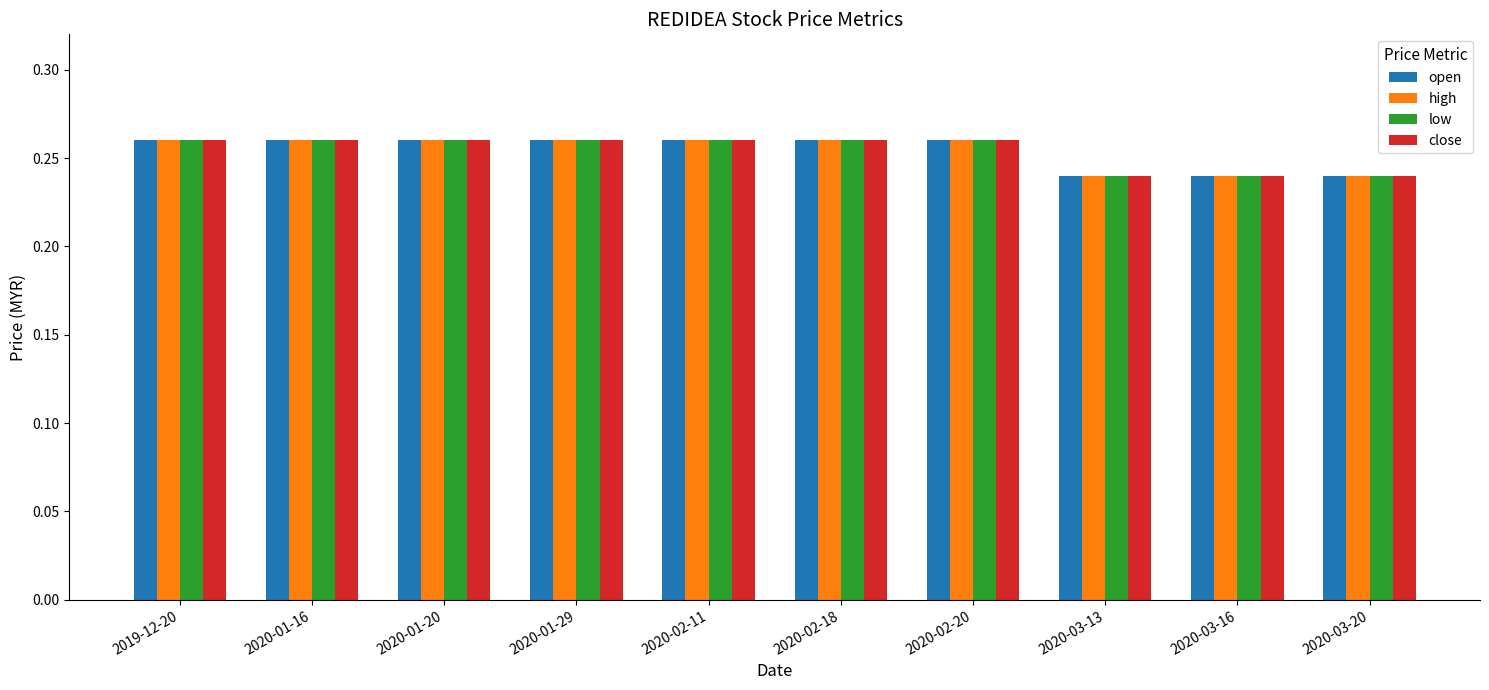

True or false: close has a value of 0.1 at 2020-01-29.

False